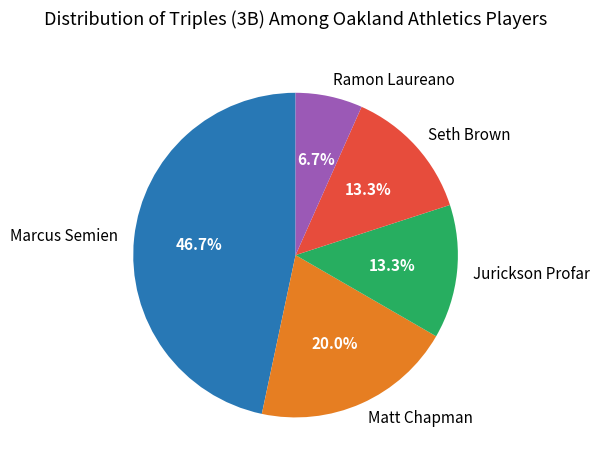

How many slices are in this pie chart?

5